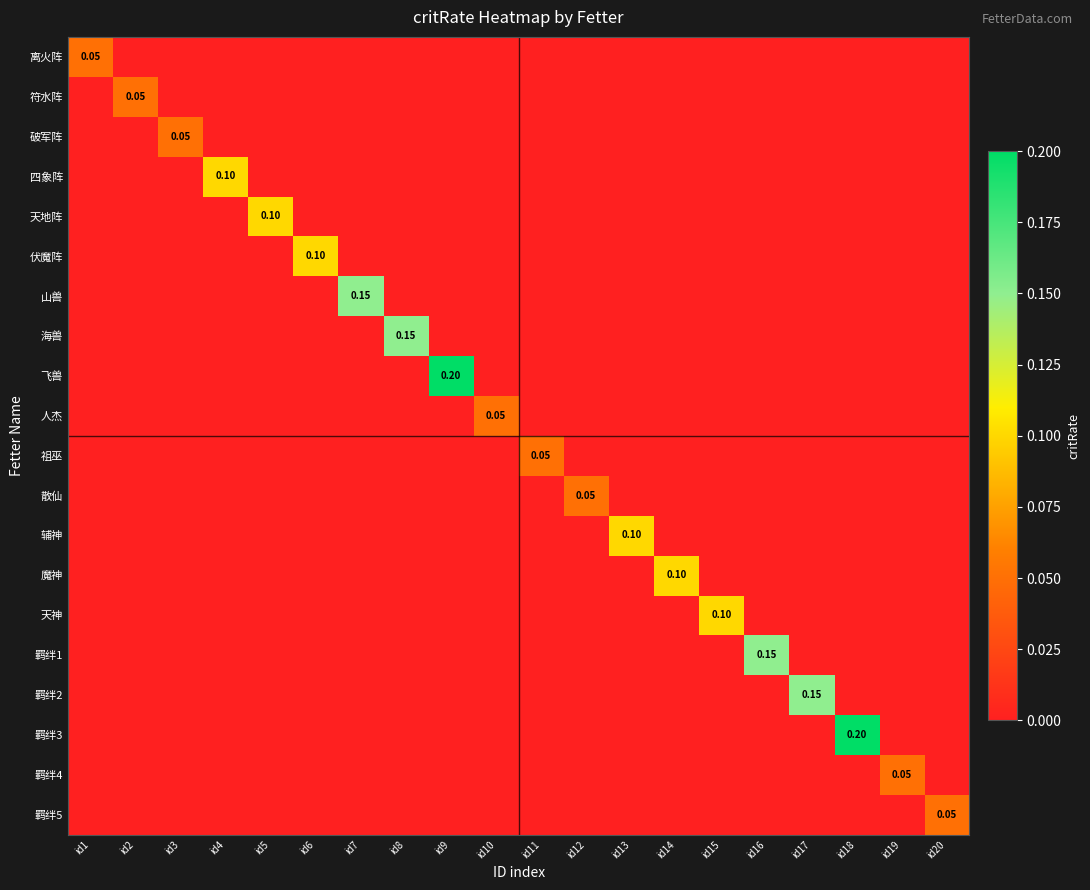

At which category is the sum across all series the highest?

id9